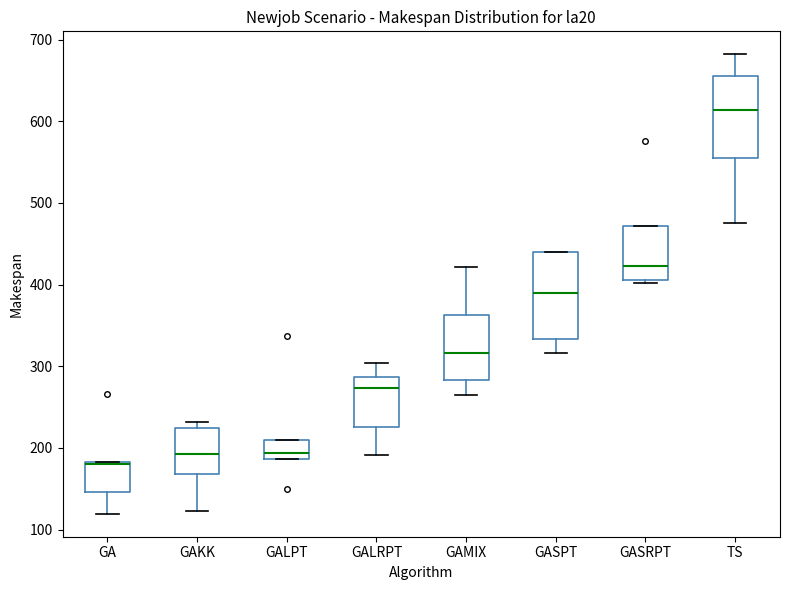

Where does the upper whisker of the box for TS end on the y-axis? The values are not printed on the chart, so give them approximately, as read against the axis.

680